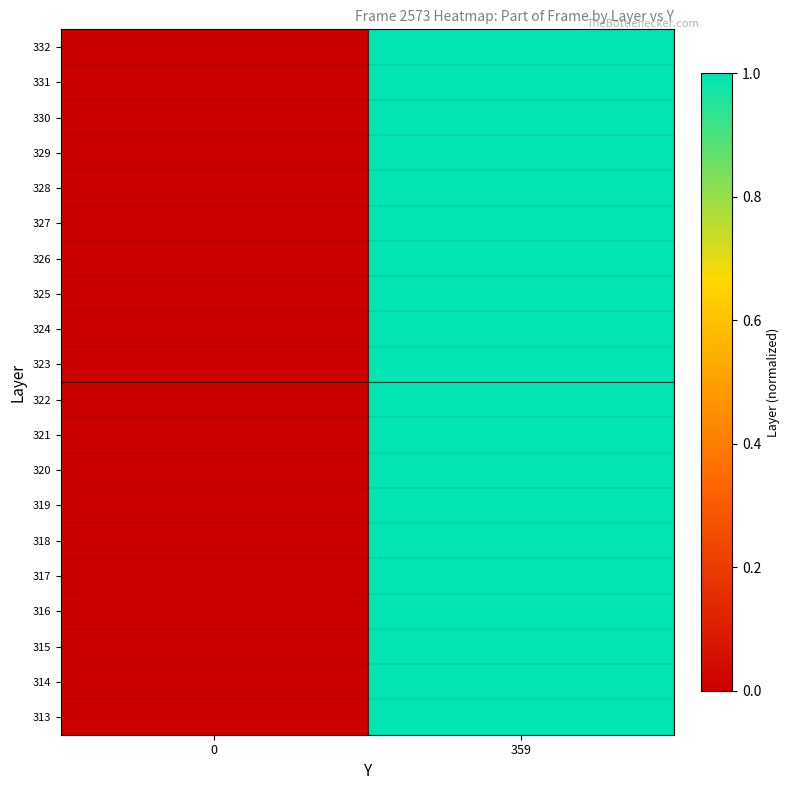

Reading right to left, extract all data points from this chart.

313: 359=1	0=0
314: 359=1	0=0
315: 359=1	0=0
316: 359=1	0=0
317: 359=1	0=0
318: 359=1	0=0
319: 359=1	0=0
320: 359=1	0=0
321: 359=1	0=0
322: 359=1	0=0
323: 359=1	0=0
324: 359=1	0=0
325: 359=1	0=0
326: 359=1	0=0
327: 359=1	0=0
328: 359=1	0=0
329: 359=1	0=0
330: 359=1	0=0
331: 359=1	0=0
332: 359=1	0=0